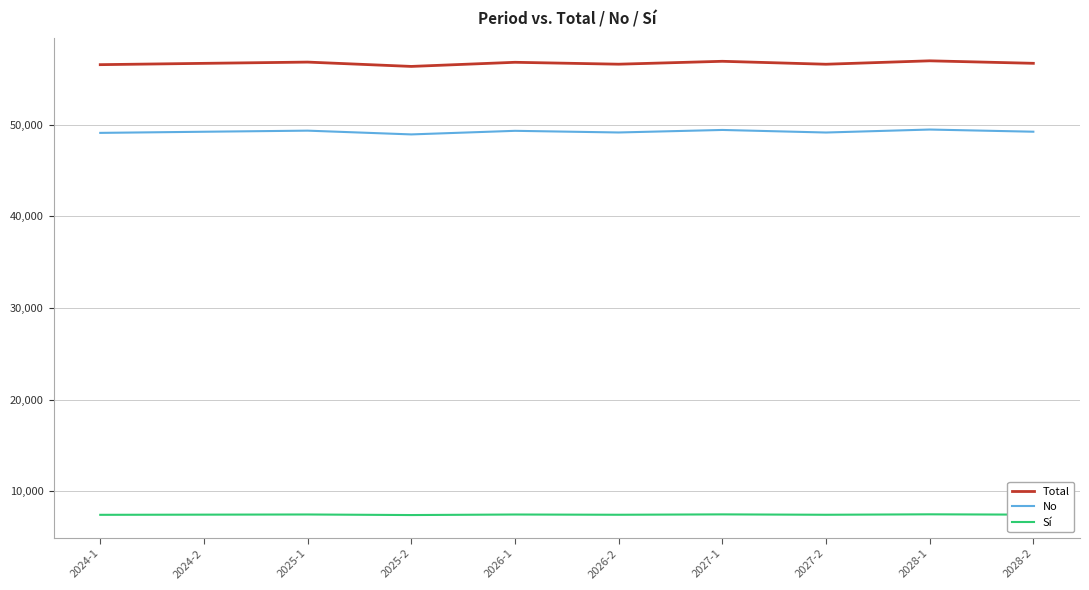

What is the greatest value displayed?

56961